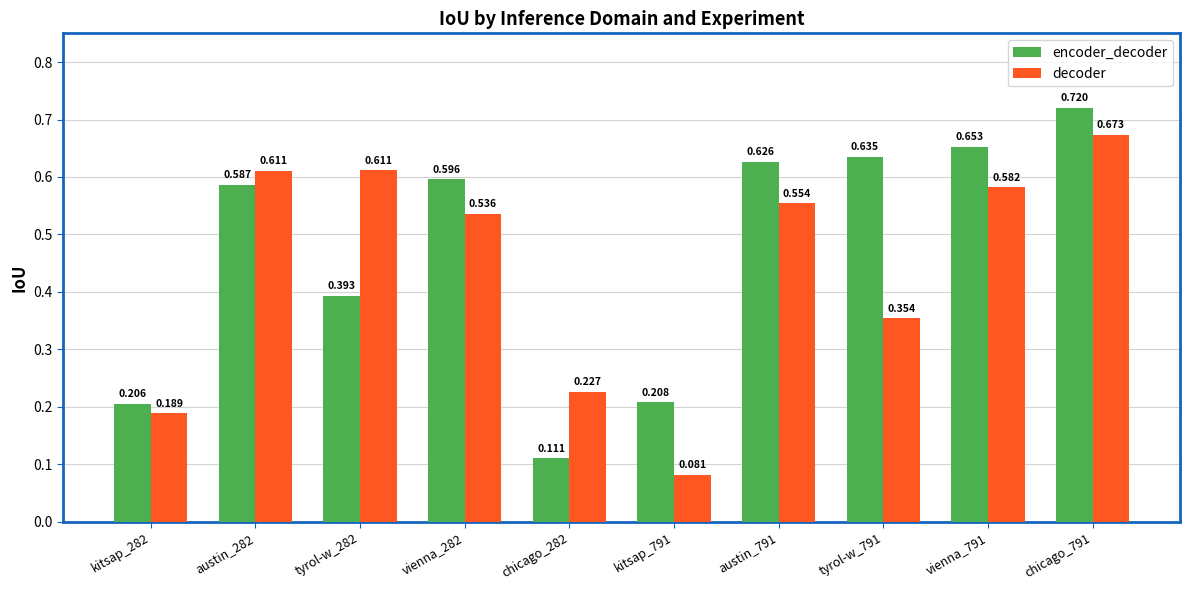

Which series has the largest range (max minus min)?

encoder_decoder